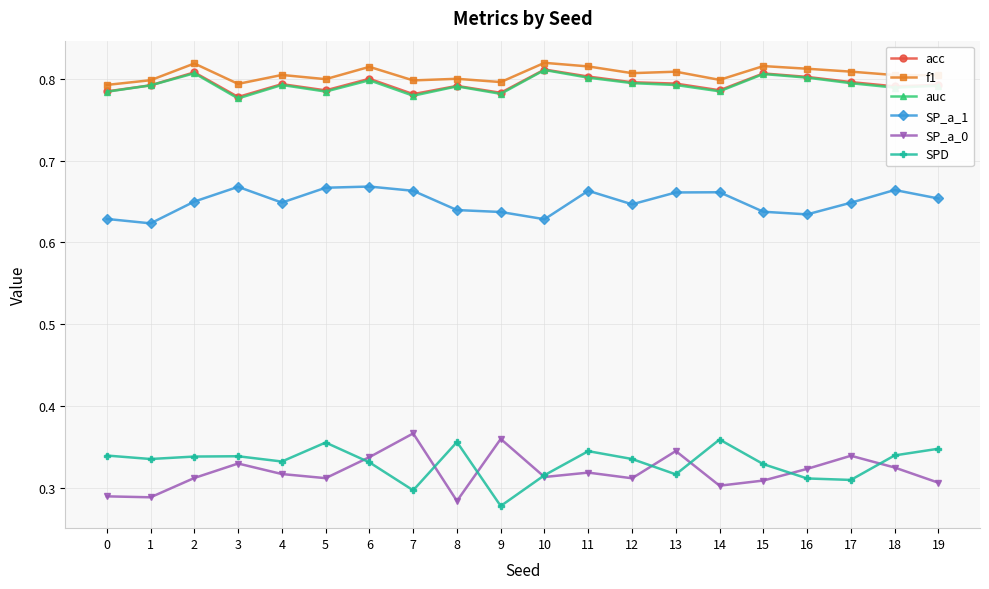

What are all the series names shown in the legend?

acc, f1, auc, SP_a_1, SP_a_0, SPD